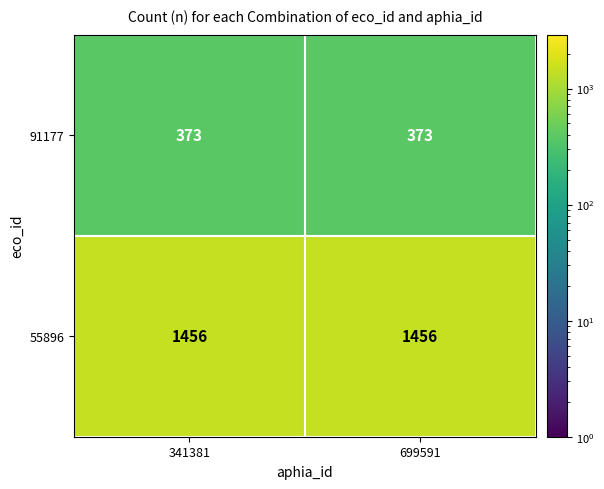

Rank the series by their maximum value, from lowest to highest.

91177, 55896